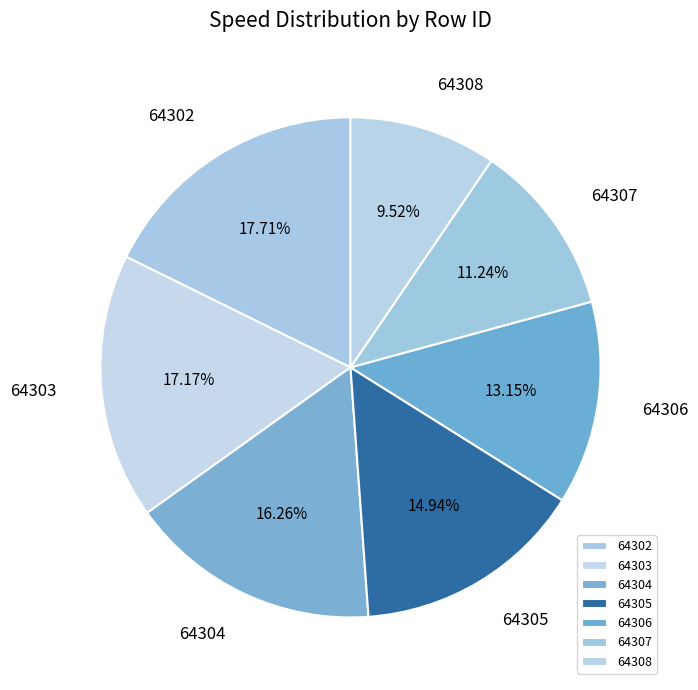

How many segments does this pie chart have?

7